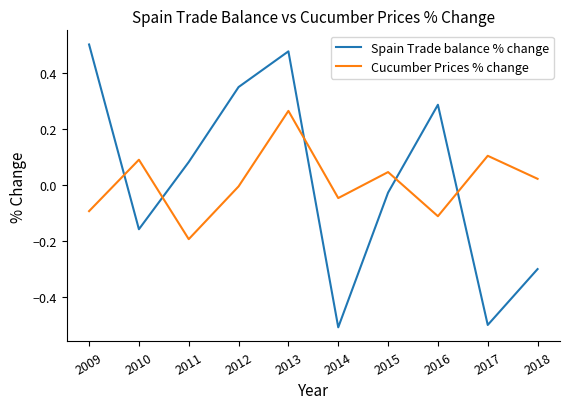

True or false: Cucumber Prices % change has a value of 0.0 at 2017.

False